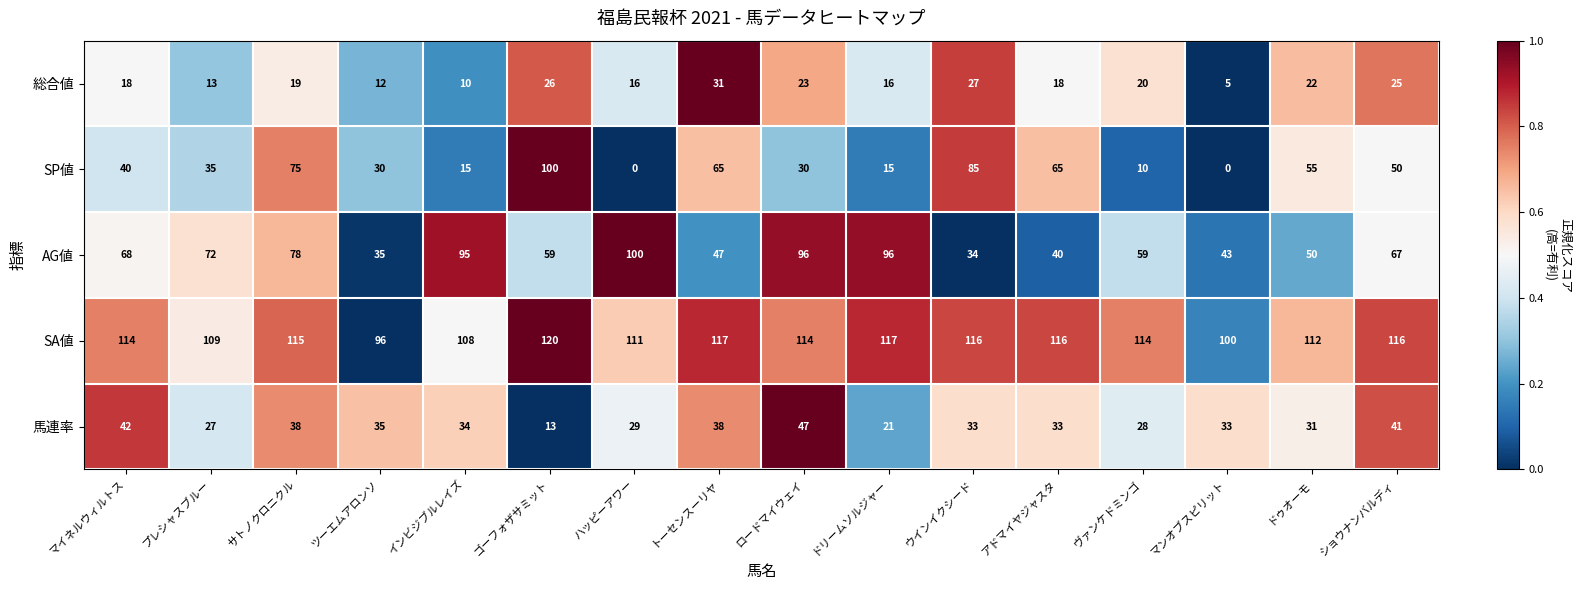

The value of AG値 at マンオブスピリット is 43. True or false?

True